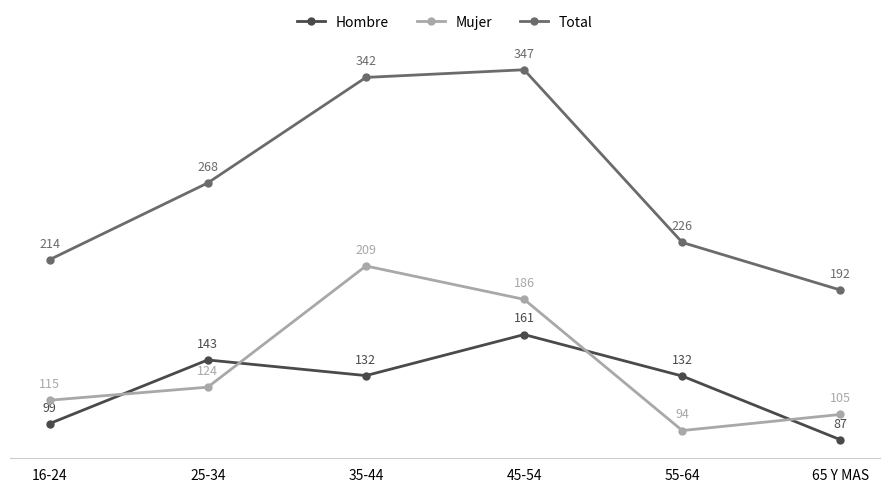

Reading left to right, what are all the values shown in this chart?

Hombre: 98691	143392	132404	161219	132073	87335
Mujer: 115105	124275	209368	185934	93816	105138
Total: 213796	267667	341772	347153	225889	192473